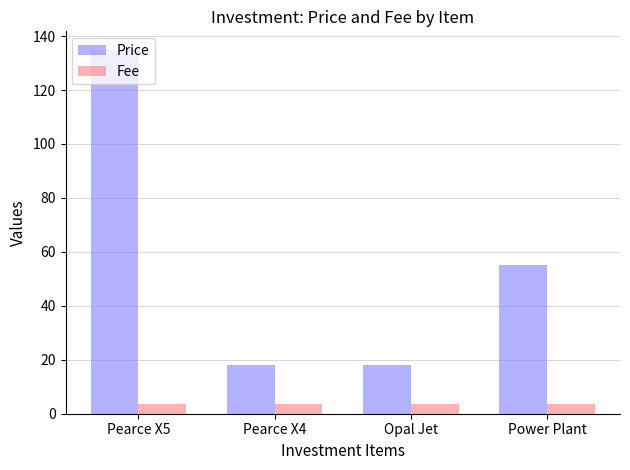

What is the average value of the Fee series?

3.5